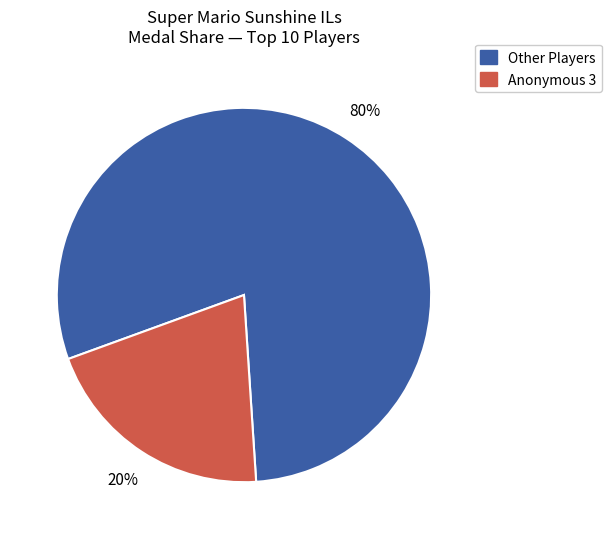

Is there any slice that represents more than half of the pie?

Yes